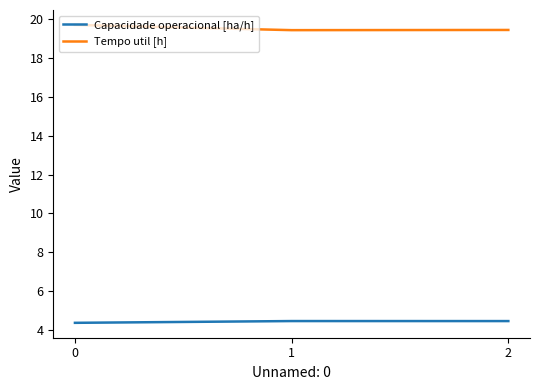

Does the chart display data point markers on the line(s)?

No